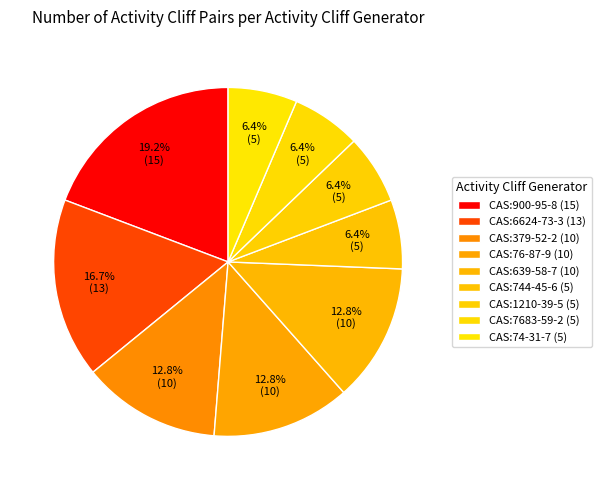

To the nearest percent, what is the difference between the largest and smallest slice percentages?

13%